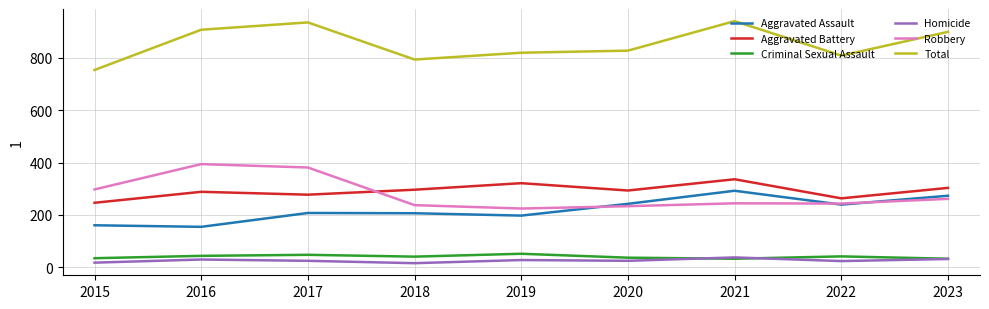

What is the difference between the maximum and minimum values in the Aggravated Assault series?

138